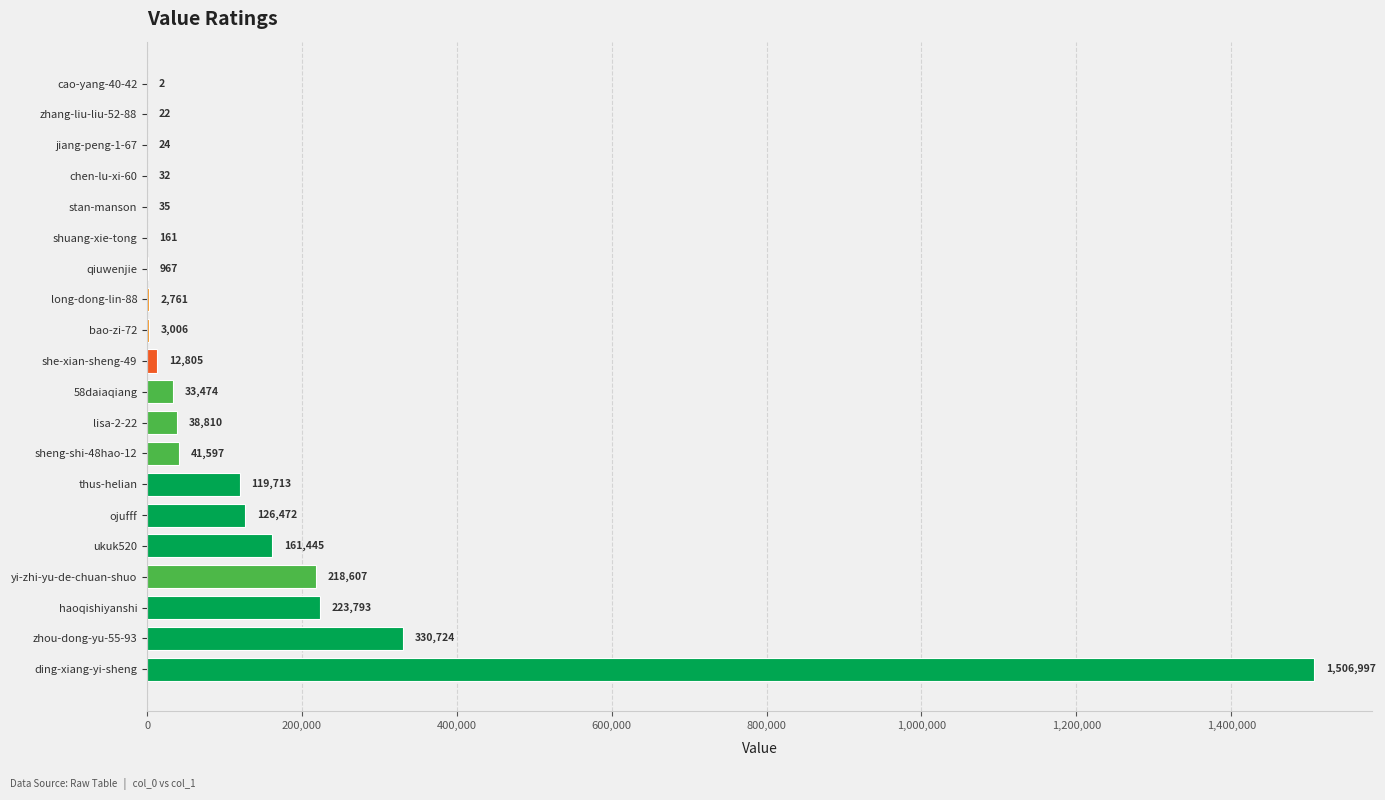

What value does the data have at yi-zhi-yu-de-chuan-shuo, to the nearest 10?

218610